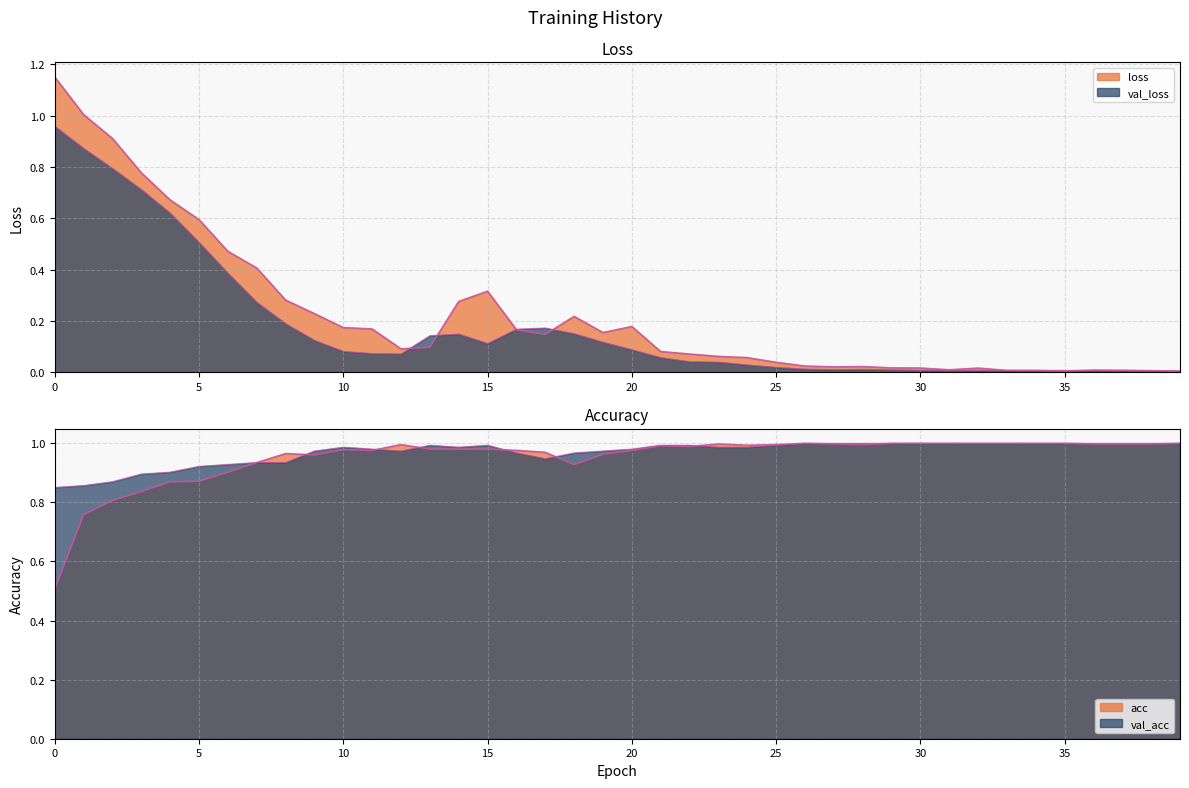

Does the chart display data point markers on the line(s)?

No